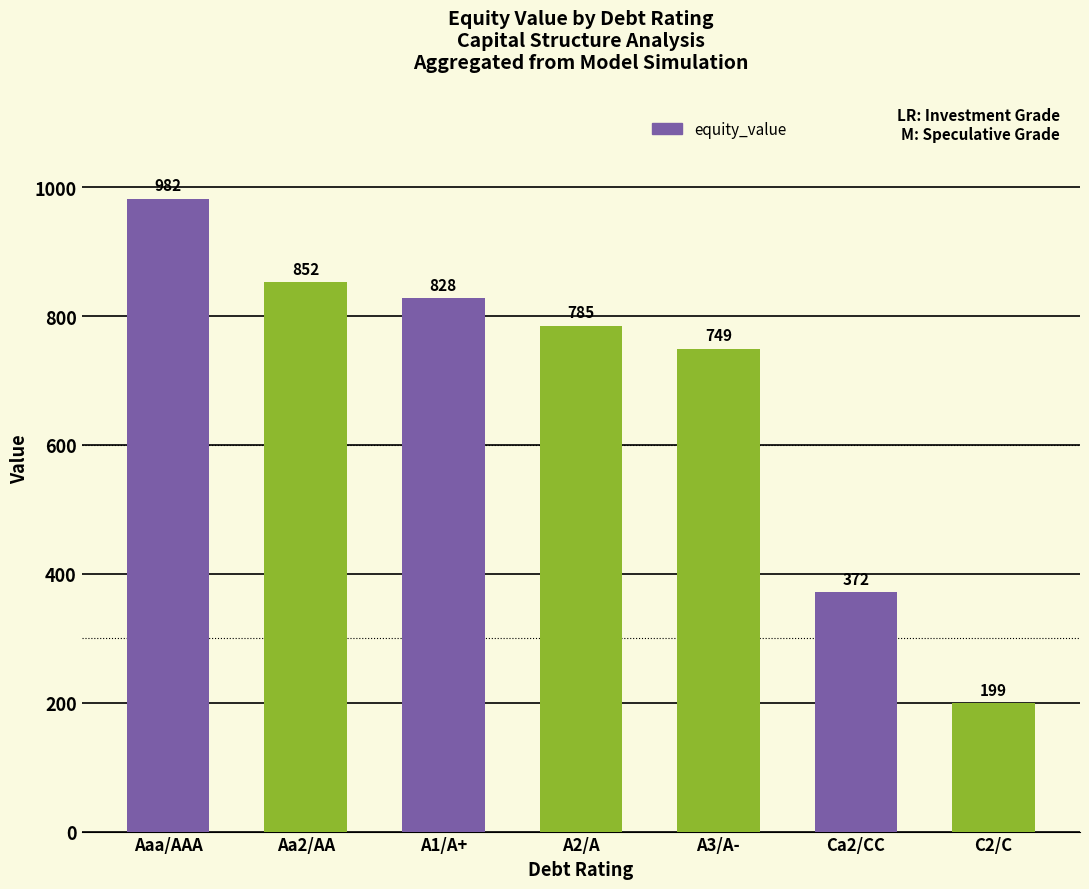

What is the label of the 4th bar from the right?

A2/A